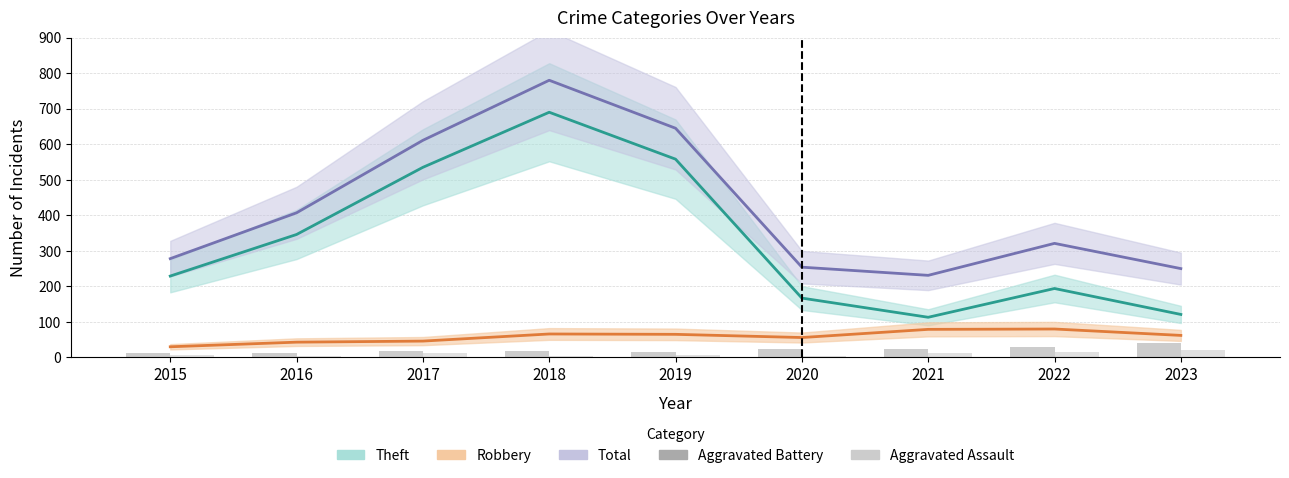

What is the value of the Aggravated Assault bar at the 1st from the left?

6